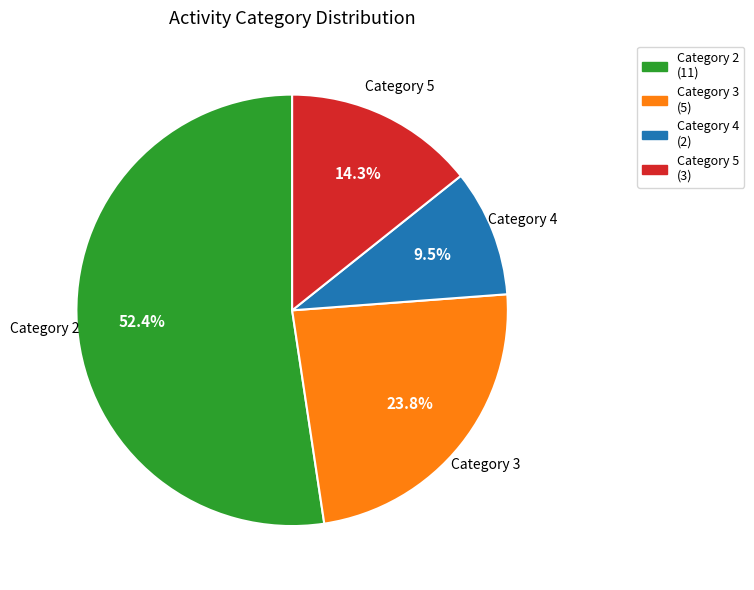

Does any single category account for the majority?

Yes